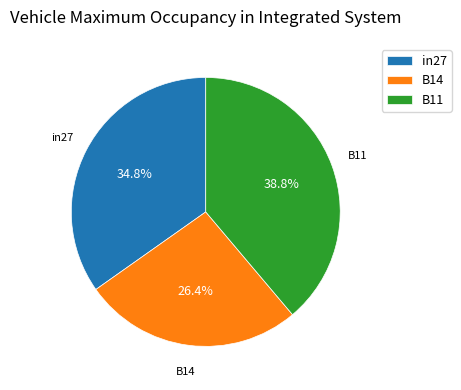

Which category has the biggest portion of the pie?

B11